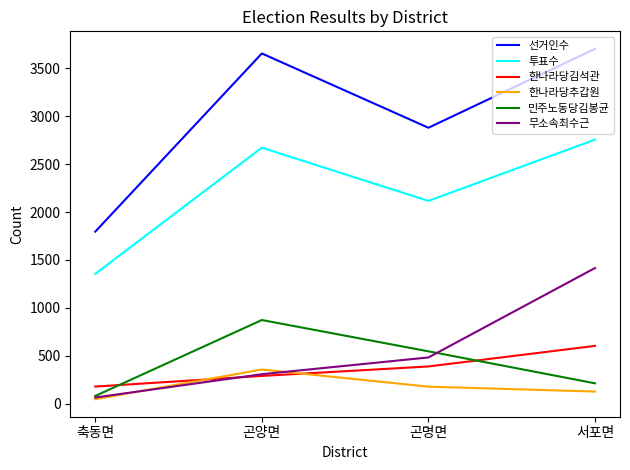

What is the total value across all series at 곤명면?

6585